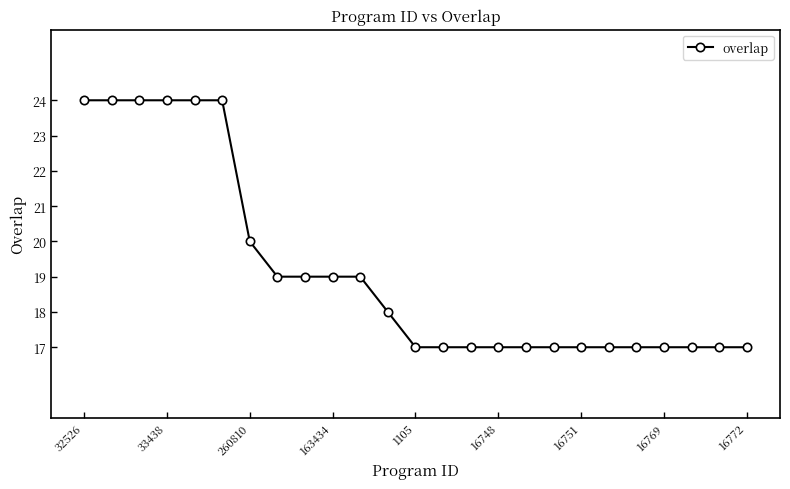

What is the value of the 22nd point from the left?

17